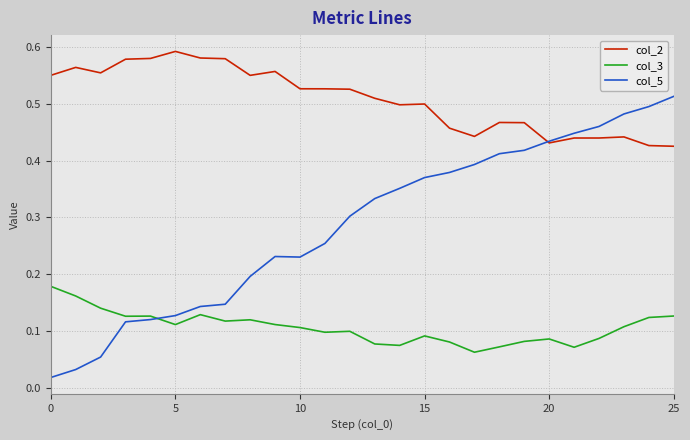

List the series in order of their peak value, highest first.

col_2, col_5, col_3